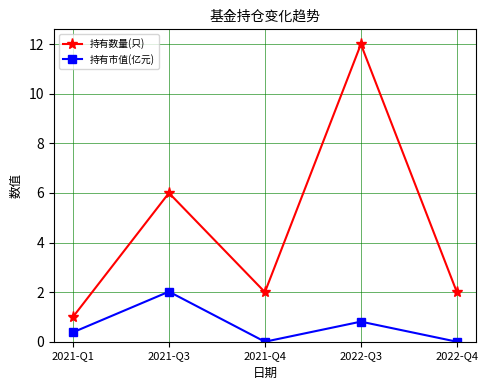

What is the spread (max minus min) of values at 2021-Q1?

0.6